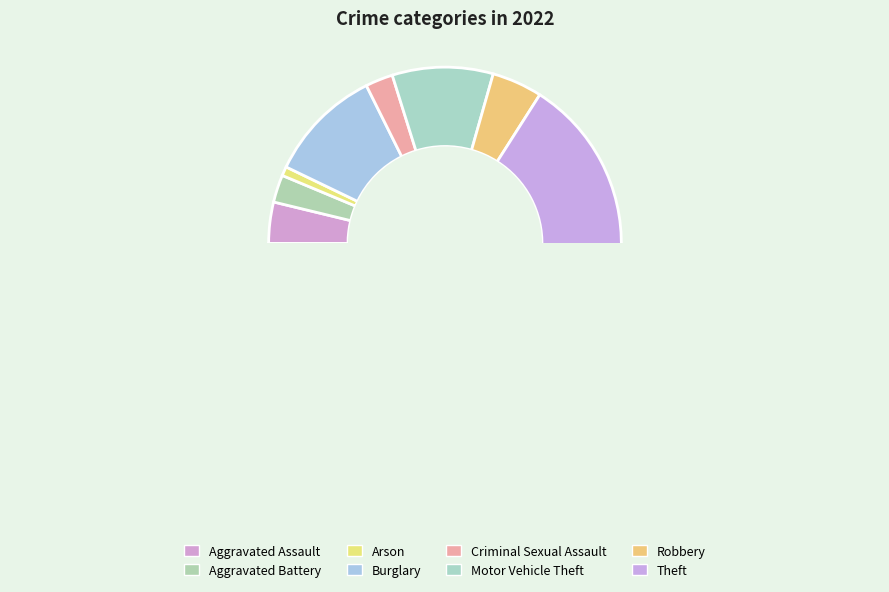

What is the ratio of the value at Robbery to the value at Arson?

5.5